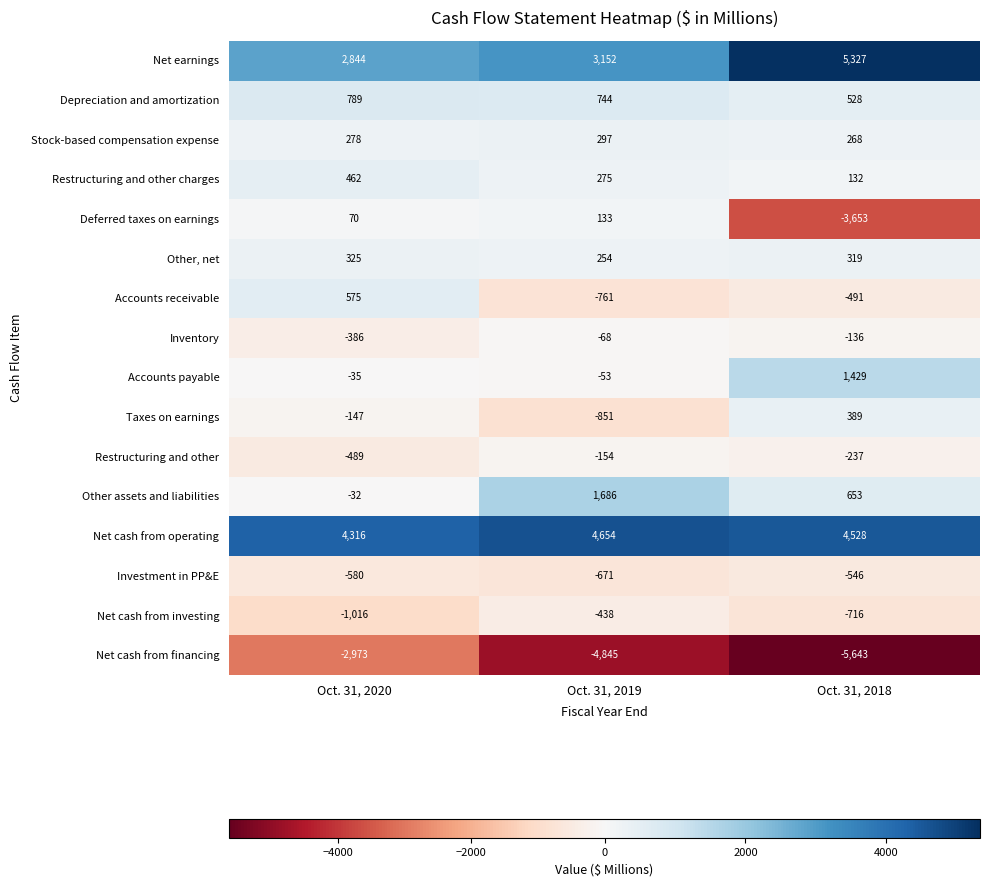

How many Restructuring and other charges values are between 132 and 462?

3